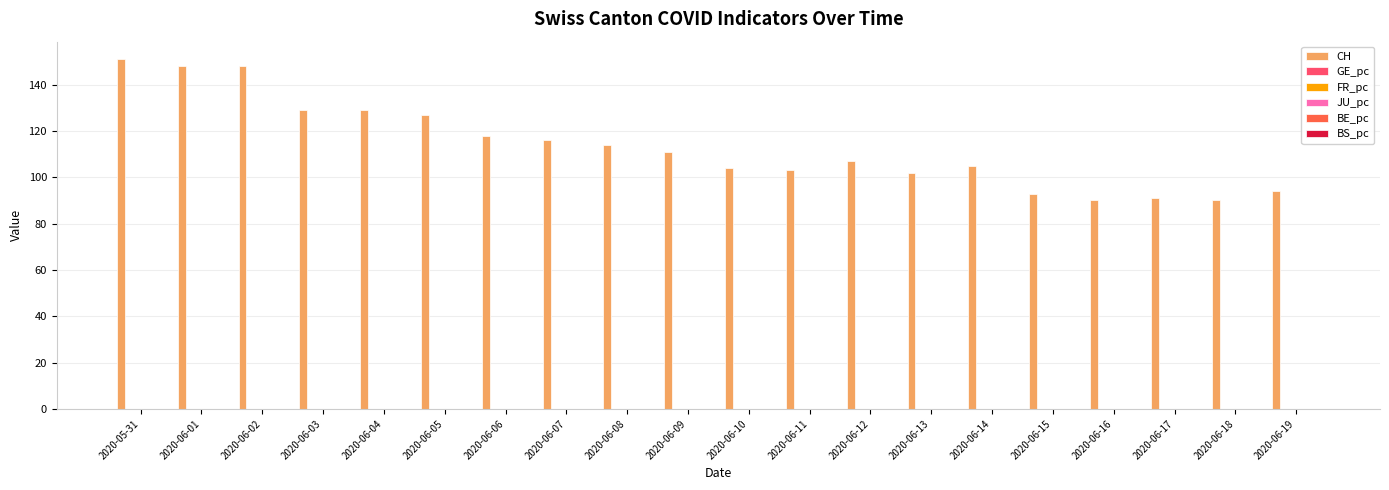

What is the maximum value shown in the chart?

151.0